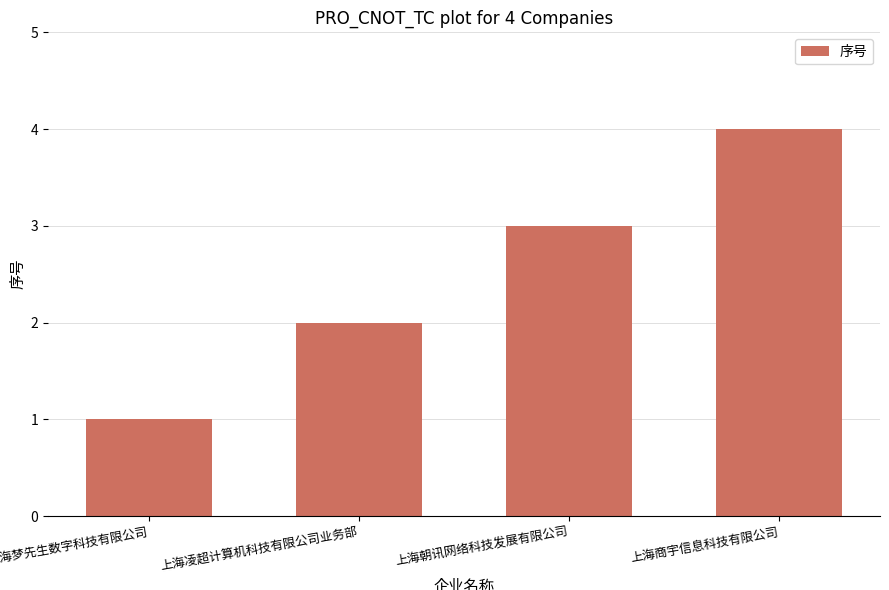

What is the difference between the maximum and minimum values?

3